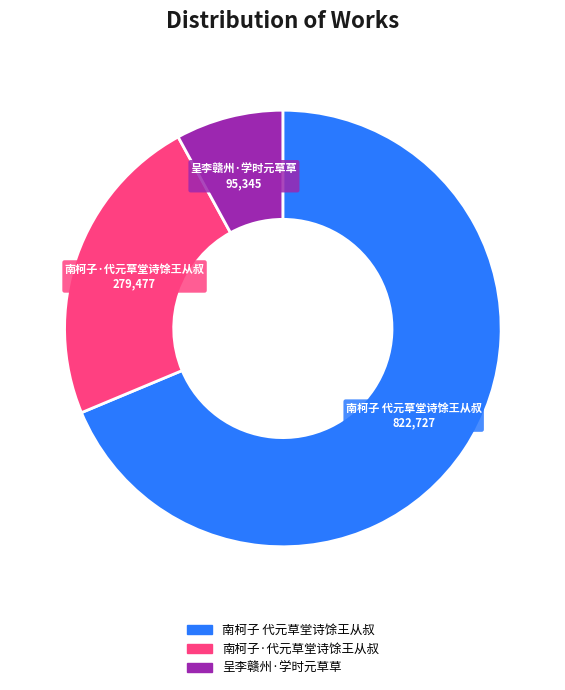

What is the ratio of the value at 南柯子 代元草堂诗馀王从叔 to the value at 南柯子·代元草堂诗馀王从叔?

2.9